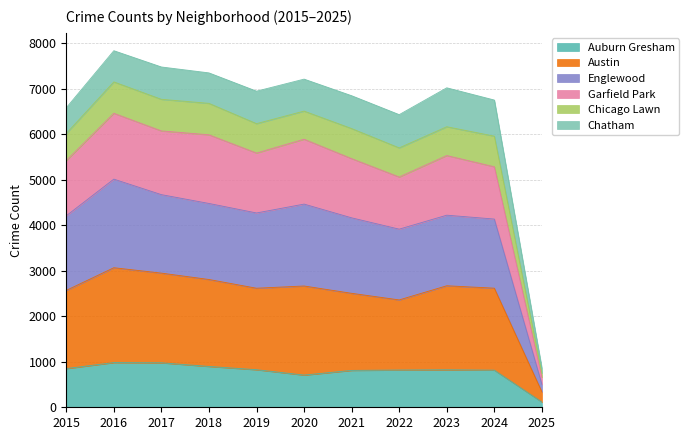

At which label does Englewood first exceed 4224?

2016